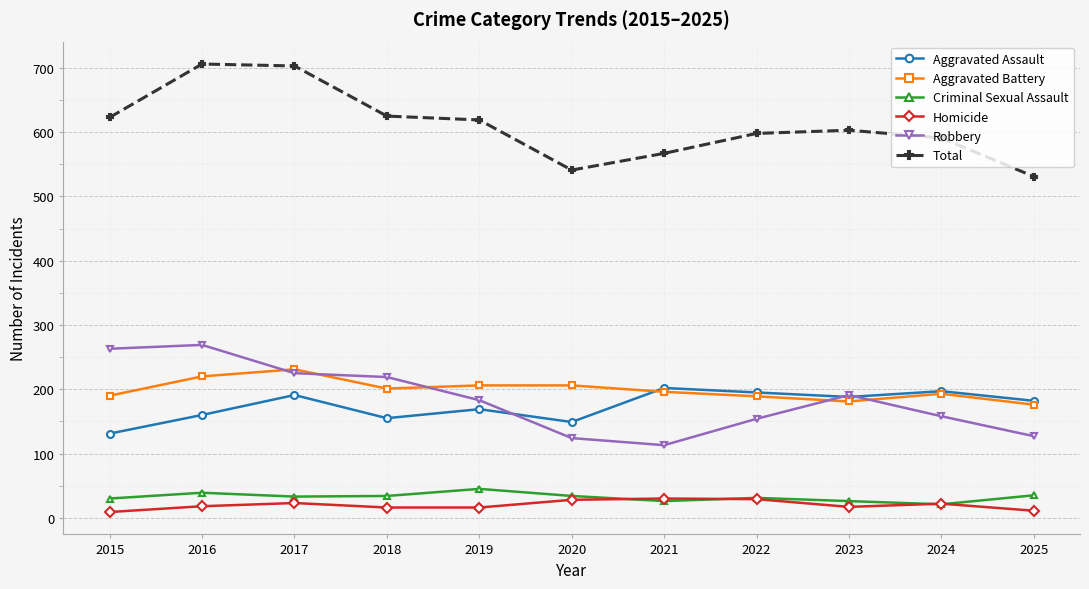

True or false: Criminal Sexual Assault has a value of 21 at 2024.

True